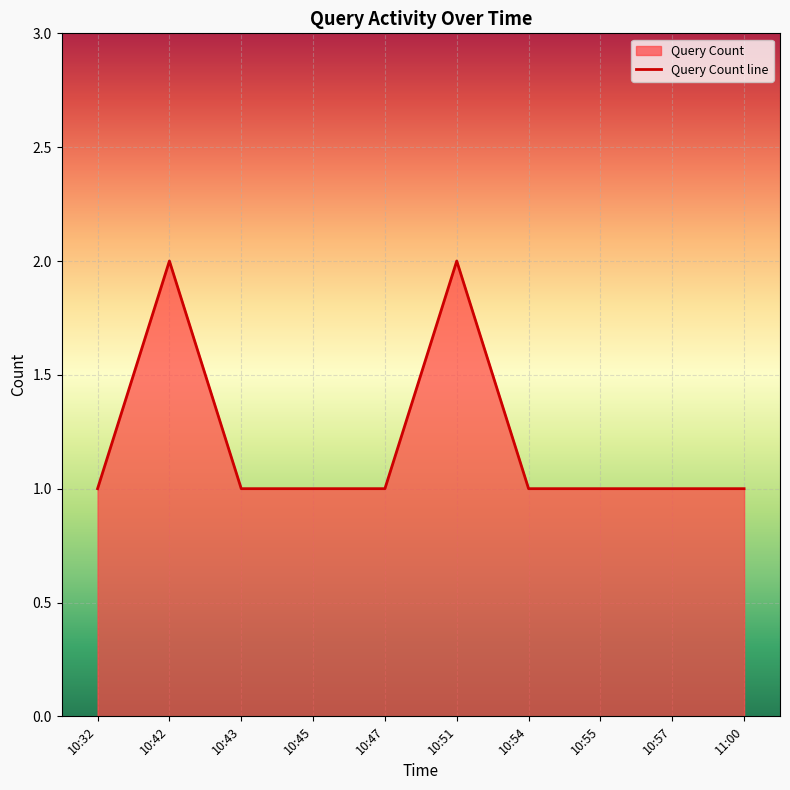

Which has a higher value, 10:57 or 10:43?

10:57